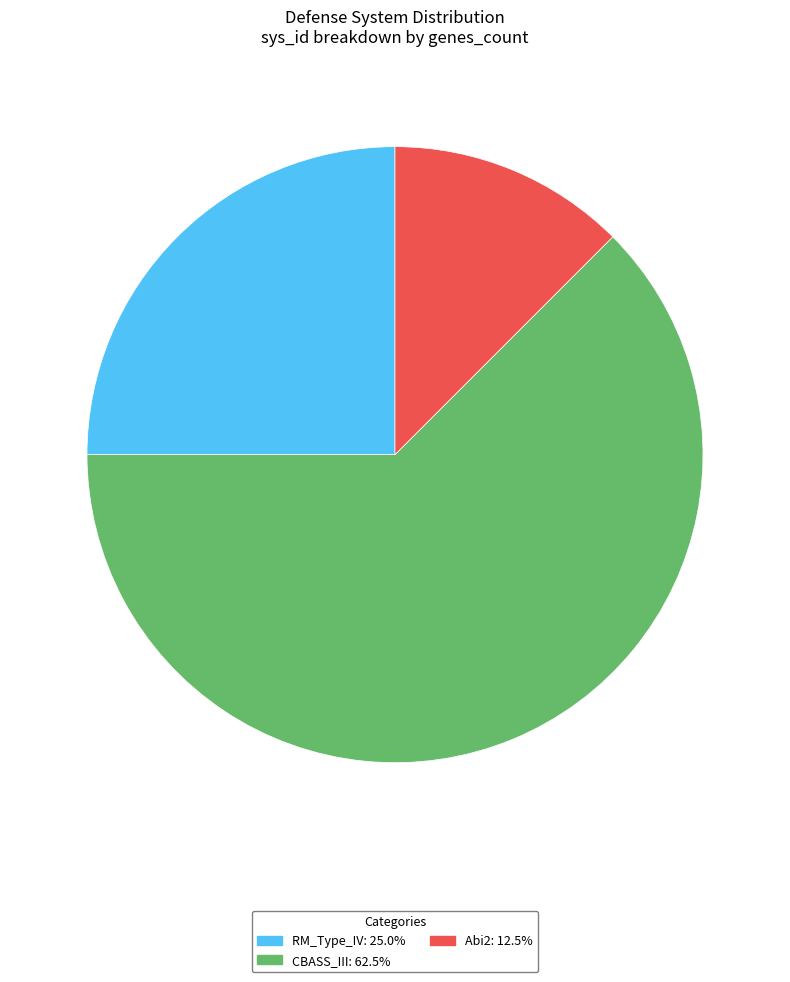

Which category has the smallest portion of the pie?

Abi2